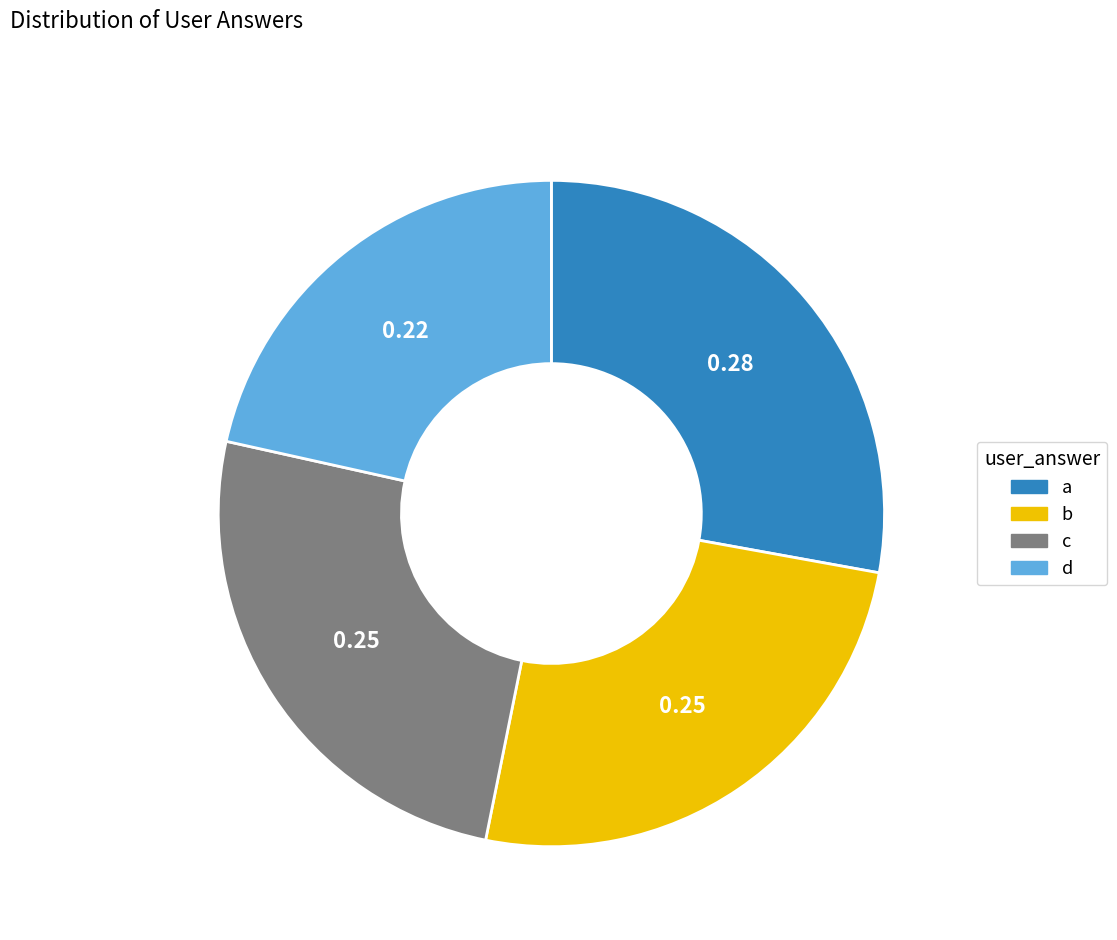

Does any single category account for the majority?

No